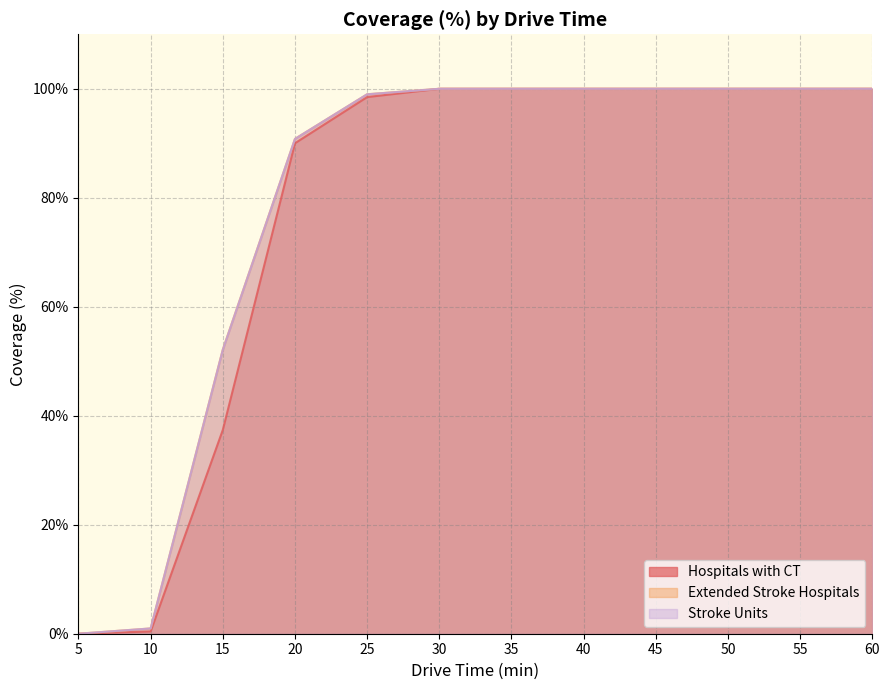

True or false: Stroke Units has a value of 100.0 at 55.

True